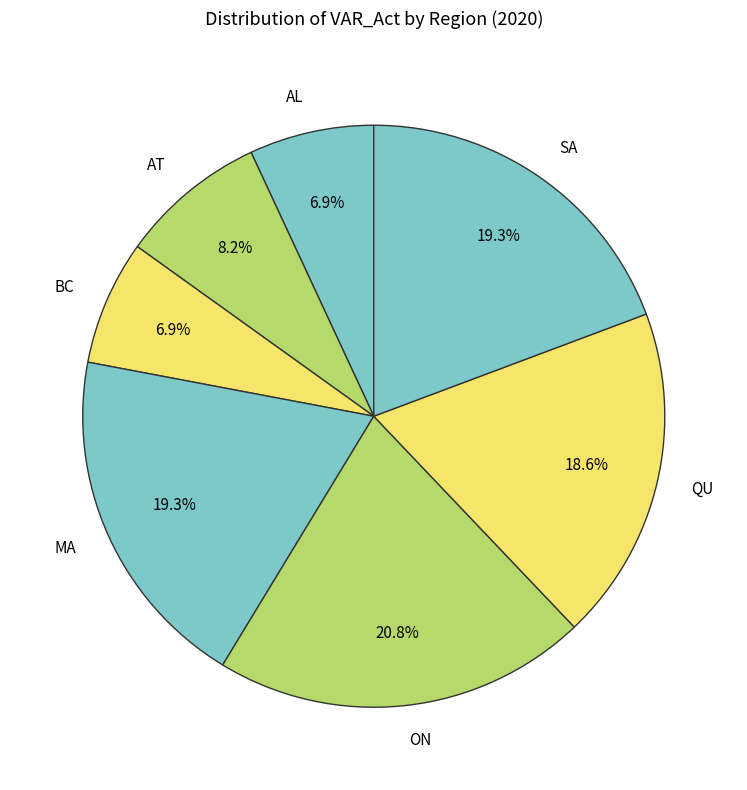

Does ON account for over 50% of the chart?

No